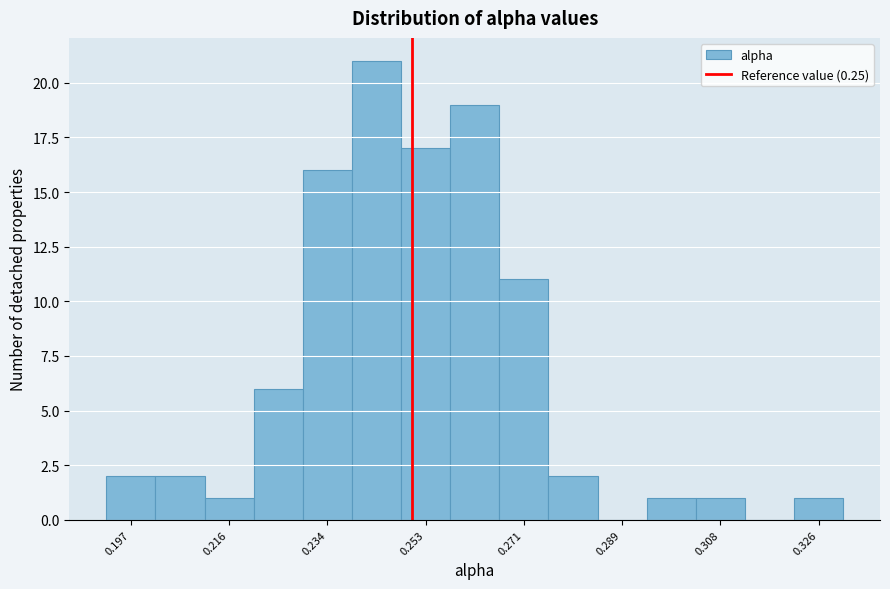

Reading left to right, list every bar in this chart as the range it spans on the x-axis followed by its height. Neither the bar edges nor the heights are printed on the chart, so give them approximately, as read against the axes.

0.192 to 0.202: 2
0.202 to 0.212: 2
0.212 to 0.220: 1
0.220 to 0.230: 6
0.230 to 0.238: 16
0.238 to 0.248: 21
0.248 to 0.258: 17
0.258 to 0.266: 19
0.266 to 0.276: 11
0.276 to 0.284: 2
0.284 to 0.294: 0
0.294 to 0.304: 1
0.304 to 0.312: 1
0.312 to 0.322: 0
0.322 to 0.330: 1